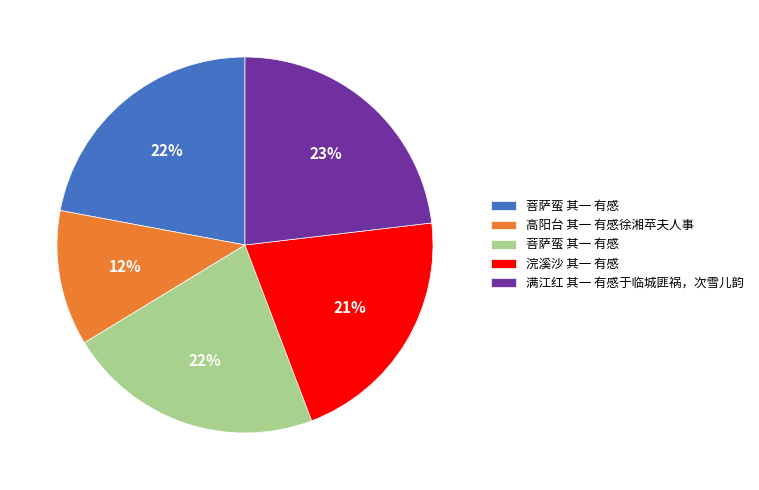

Is there a majority slice in this chart?

No